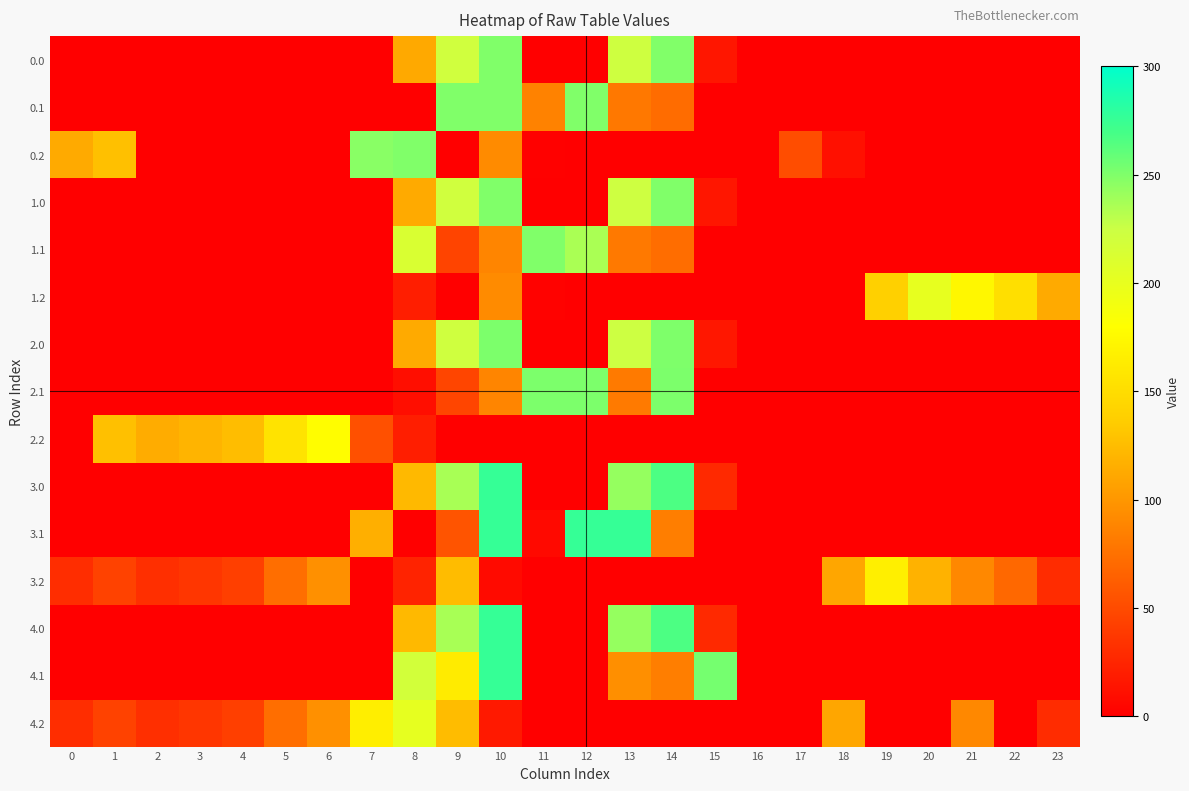

What is the total value across all series at 15?

354.4